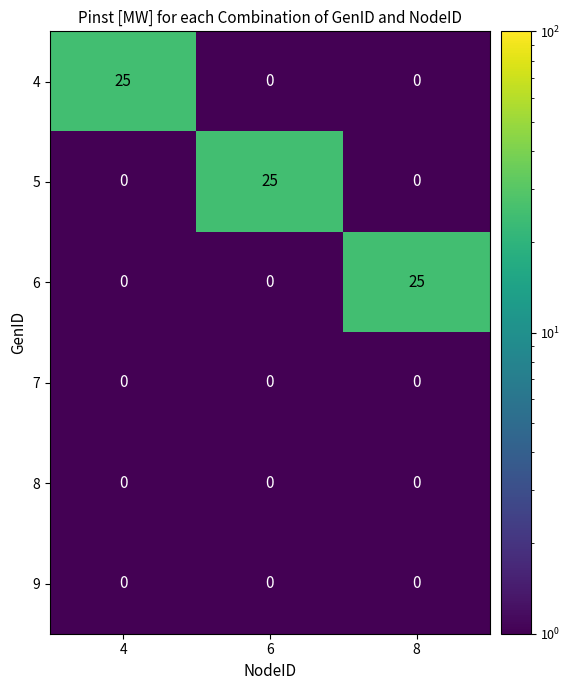

What is the average value of the 6 series?

8